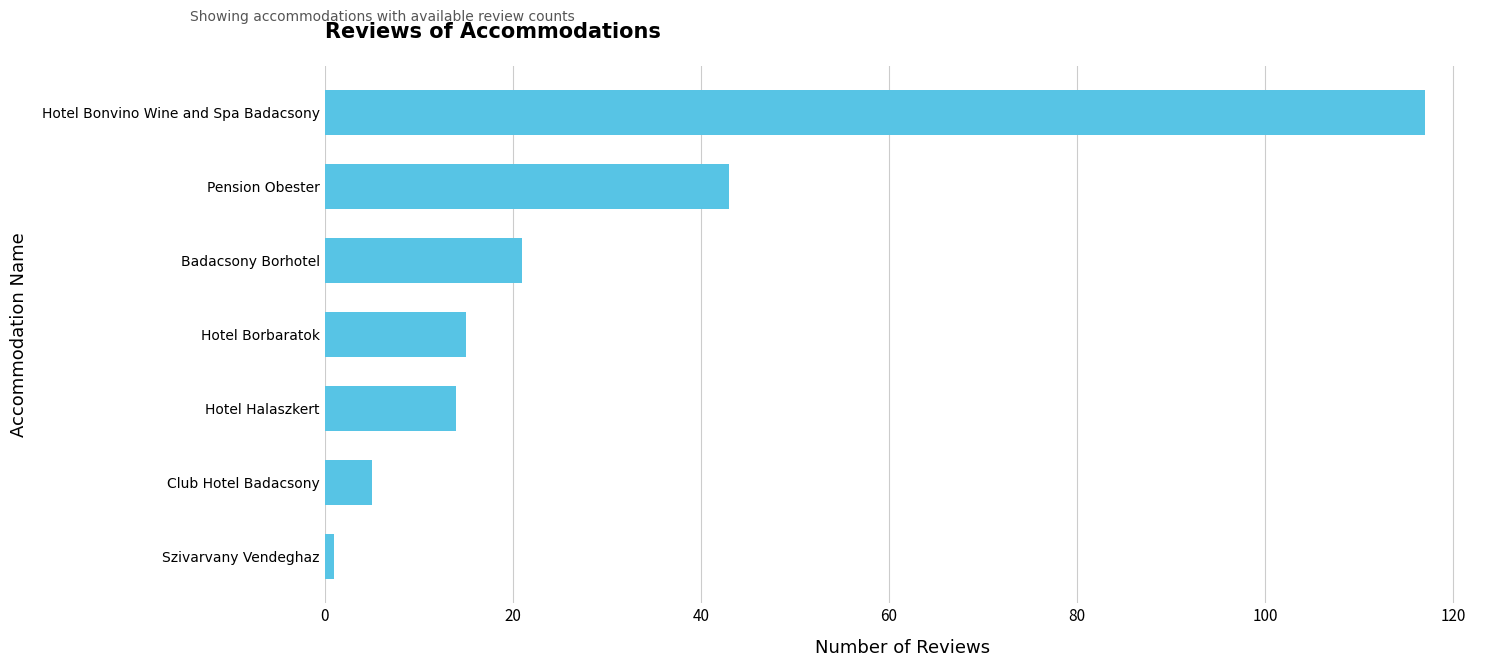

What is the change in value from Hotel Borbaratok to Badacsony Borhotel?

+6